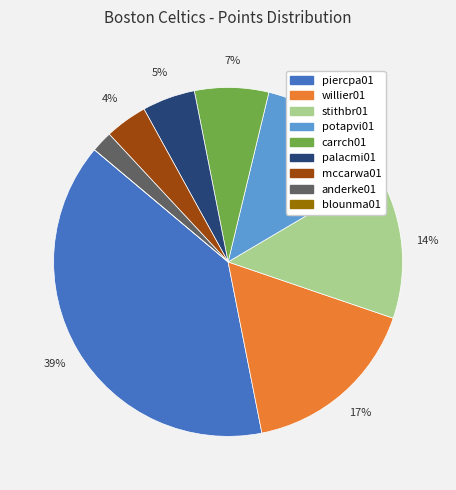

The stithbr01 slice represents 14% of the pie. True or false?

True